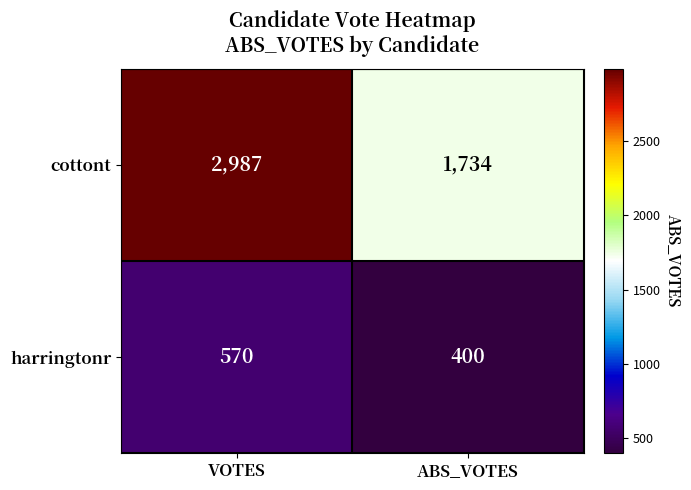

Count the number of categories in the chart.

2